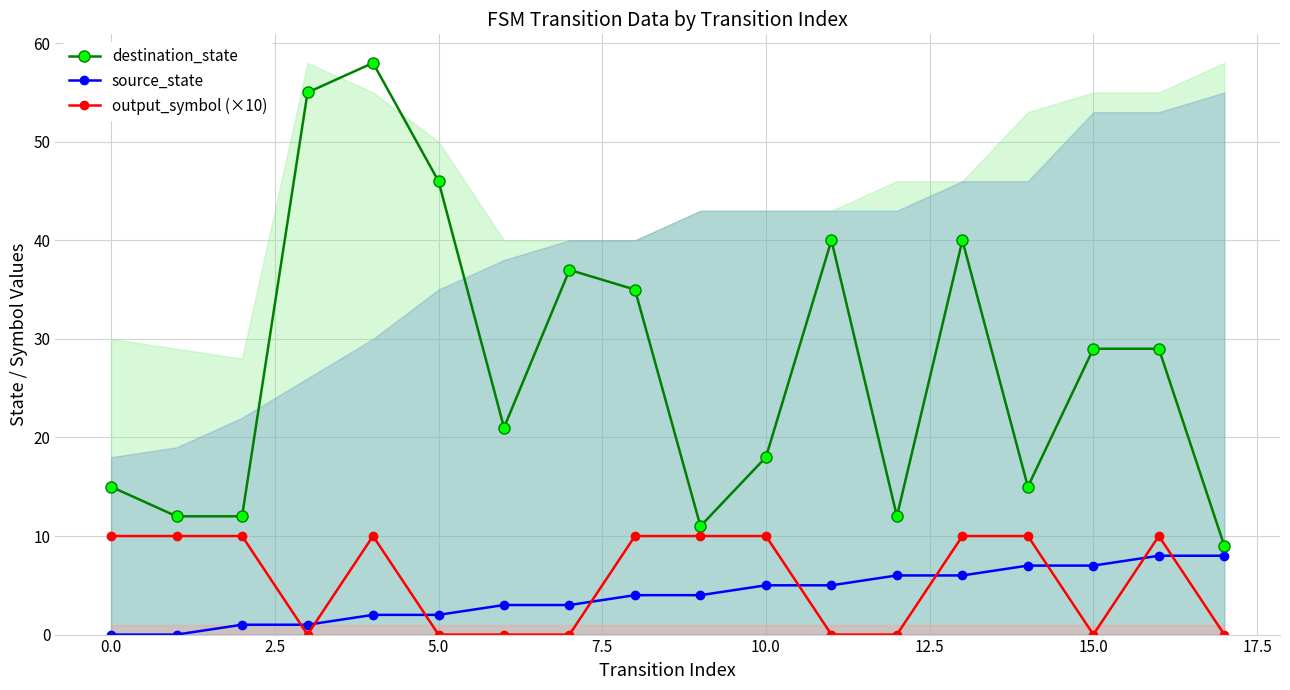

What is the greatest value displayed?

58